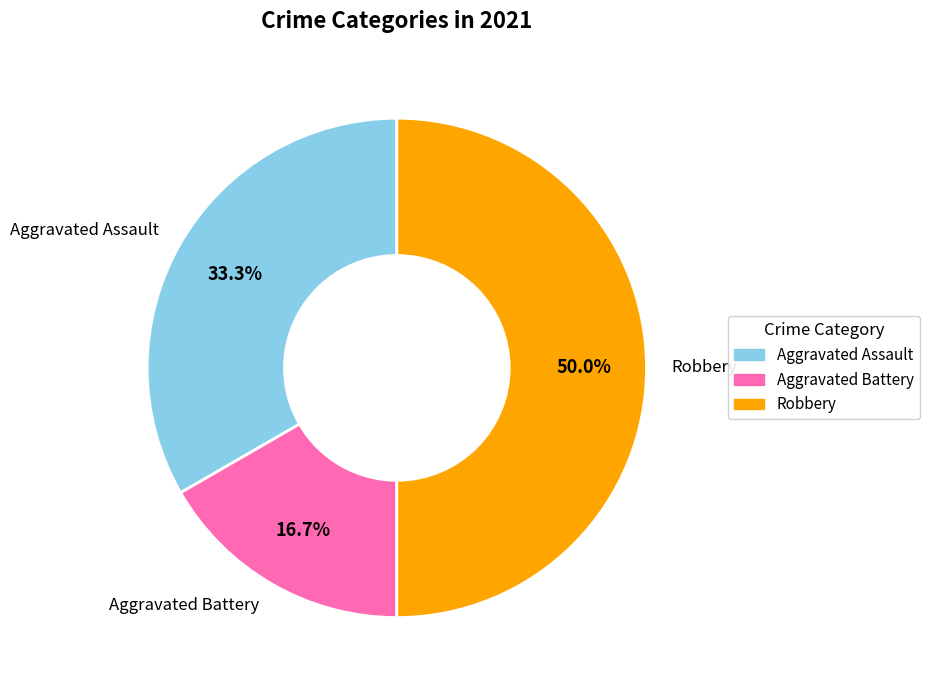

Approximately how many times larger is the value at Aggravated Battery compared to Aggravated Assault?

0.5